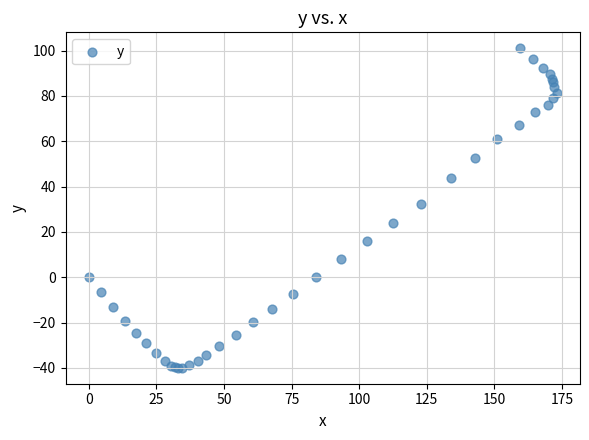

What Y value in the scatter plot is closest to 30?

32.5